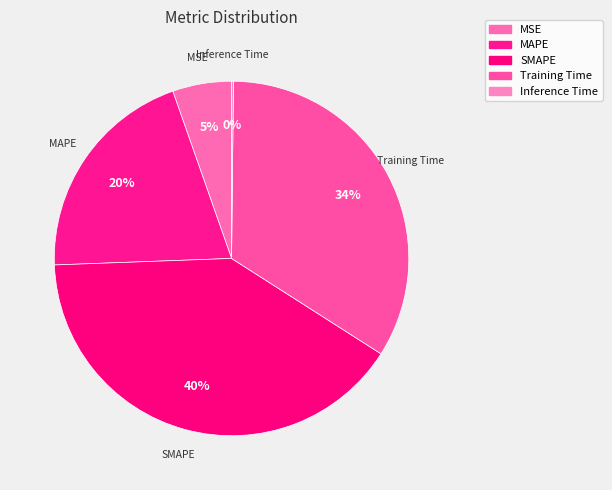

What percentage do MSE and MAPE together represent?

25.6%